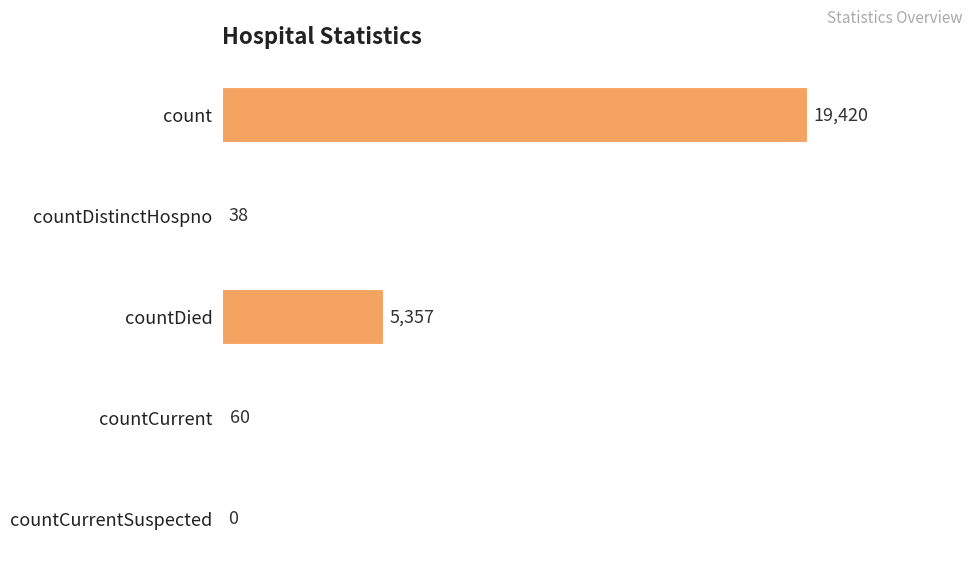

Reading bottom to top, transcribe all the data shown in this chart.

countCurrentSuspected=0	countCurrent=60	countDied=5357	countDistinctHospno=38	count=19420